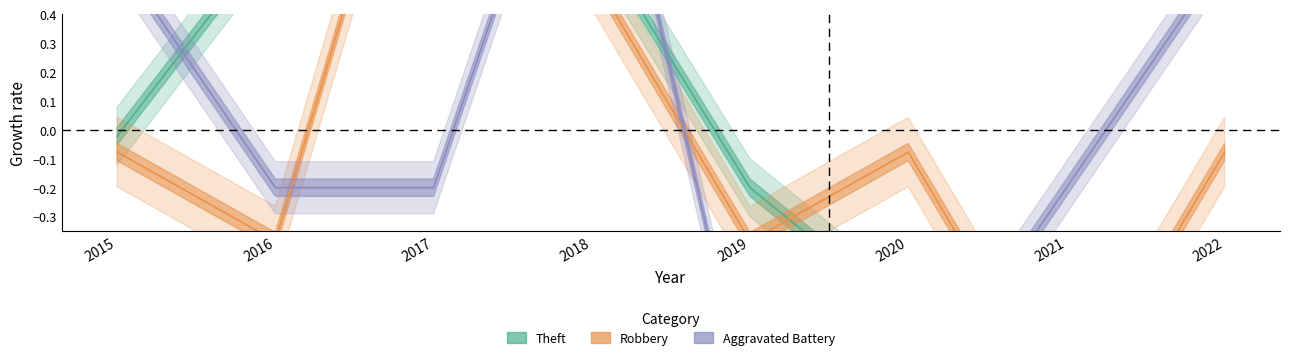

The Robbery series shows -0.4 at 2016. True or false?

True